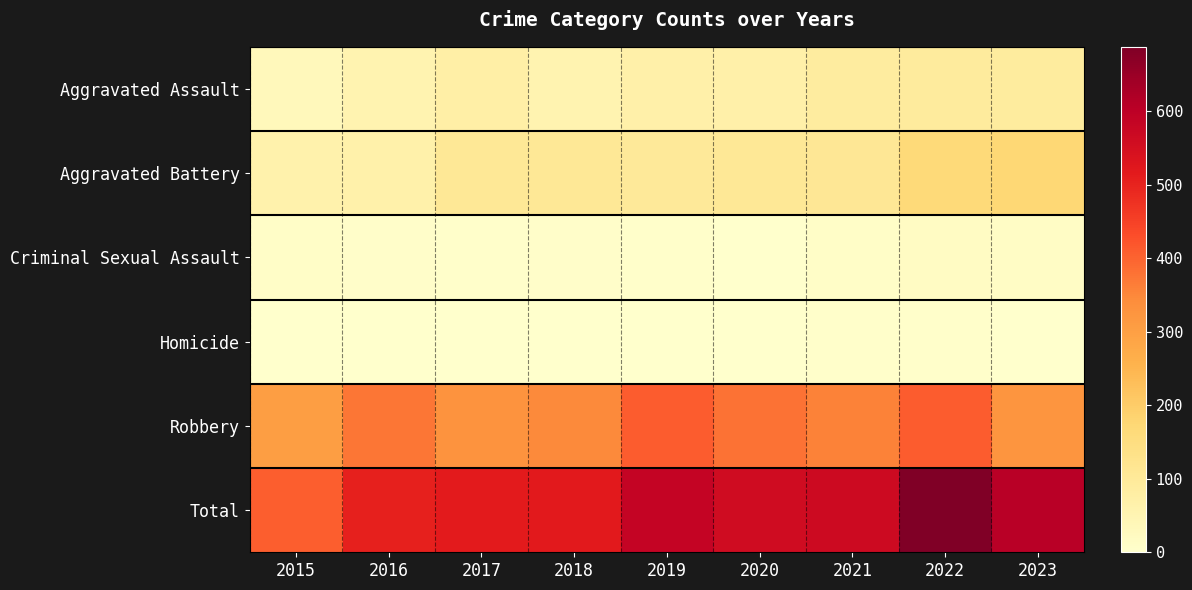

Reading left to right, list all the values displayed in this chart.

Aggravated Assault: 2015=33	2016=55	2017=74	2018=56	2019=69	2020=69	2021=86	2022=93	2023=91
Aggravated Battery: 2015=63	2016=66	2017=106	2018=107	2019=100	2020=107	2021=108	2022=165	2023=173
Criminal Sexual Assault: 2015=9	2016=7	2017=5	2018=7	2019=4	2020=2	2021=10	2022=17	2023=15
Homicide: 2015=0	2016=1	2017=1	2018=1	2019=1	2020=2	2021=4	2022=4	2023=2
Robbery: 2015=301	2016=374	2017=328	2018=347	2019=410	2020=381	2021=359	2022=409	2023=325
Total: 2015=406	2016=503	2017=514	2018=518	2019=584	2020=561	2021=567	2022=688	2023=606